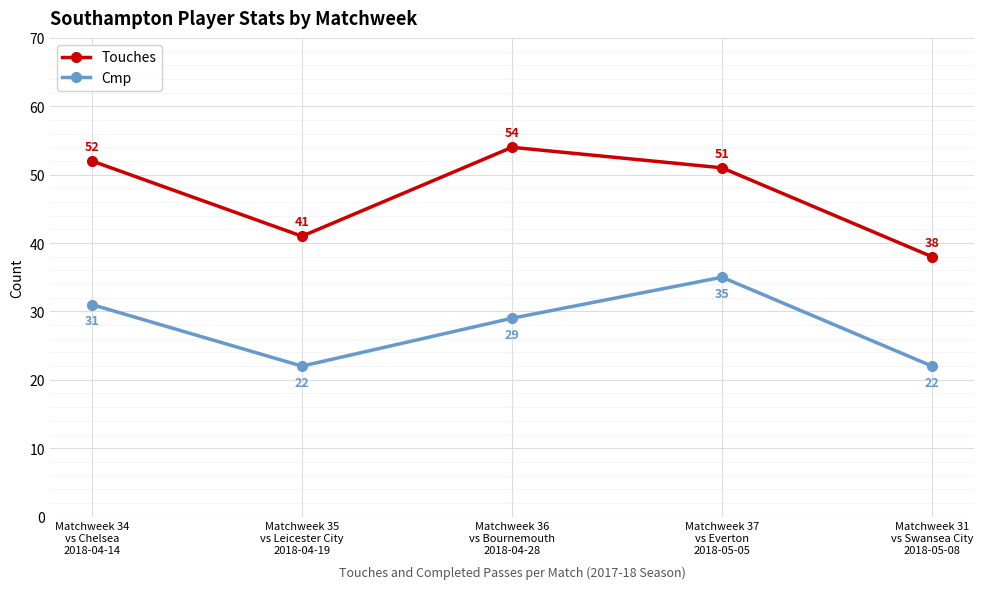

How many lines are shown in the chart?

2